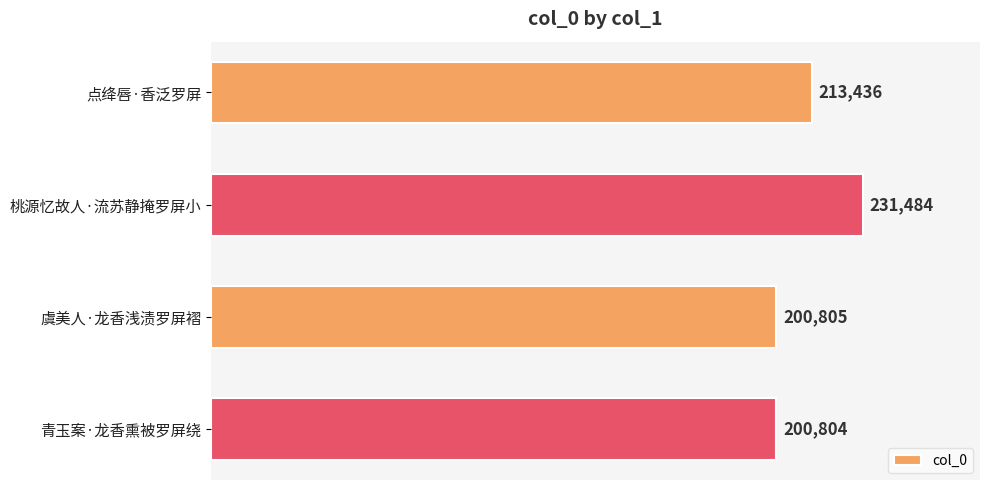

What is the label of the 3rd bar from the top?

虞美人·龙香浅渍罗屏褶